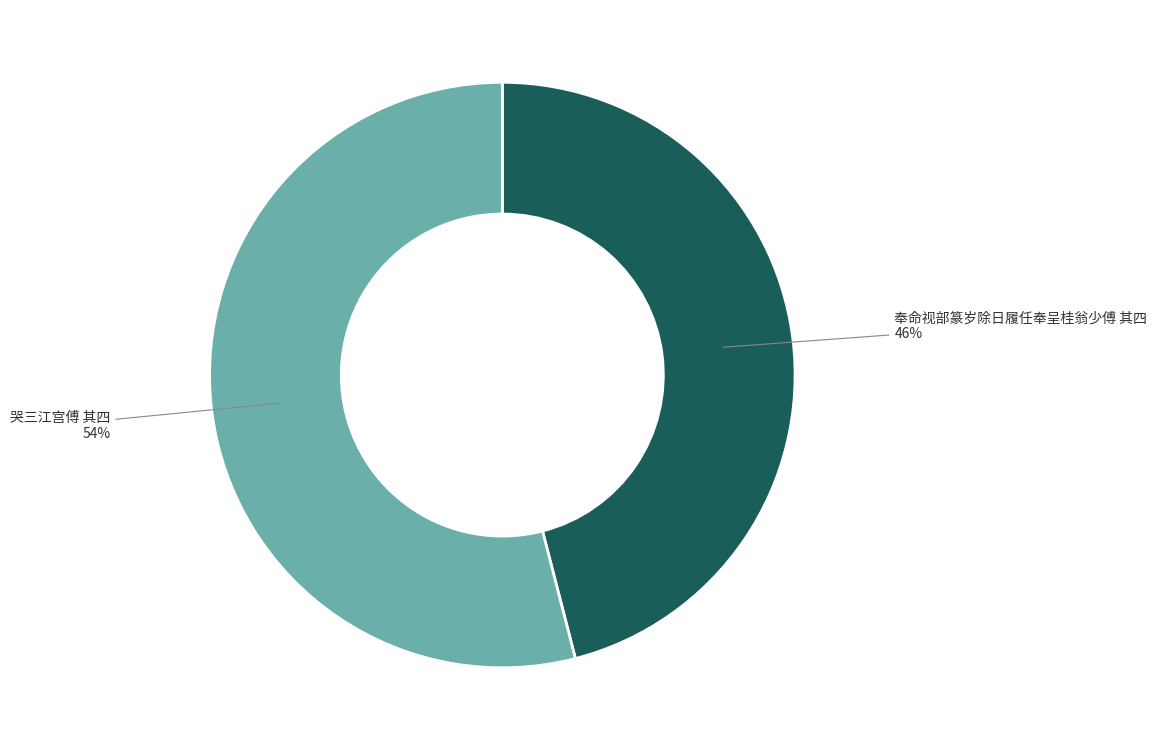

Is the sum of 奉命视部篆岁除日履任奉呈桂翁少傅 其四 and 哭三江宫傅 其四 greater than half?

Yes